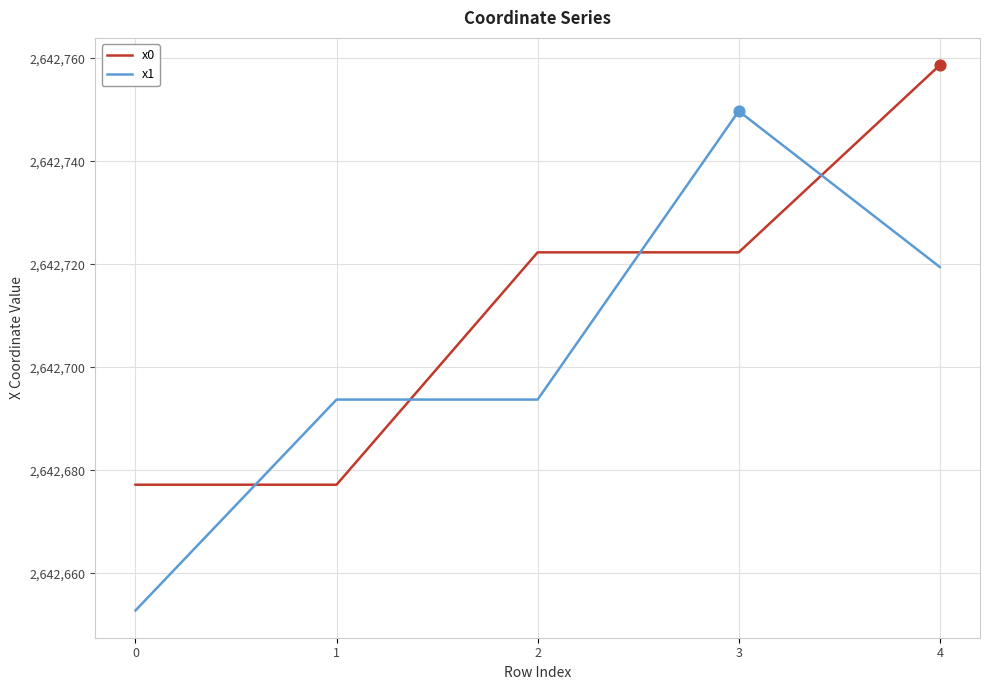

What is the difference between the highest and lowest values at 2?

28.6